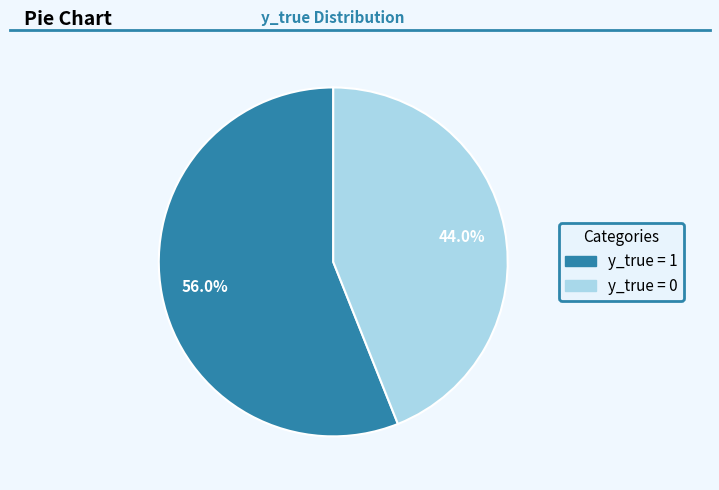

Which category has the biggest portion of the pie?

y_true = 1